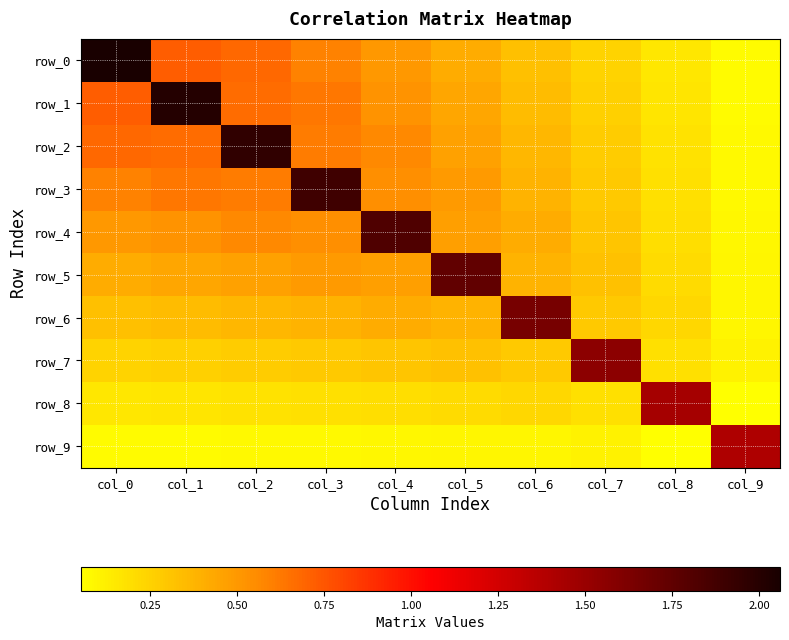

Reading left to right, transcribe all the data shown in this chart.

row_0: col_0=2.1	col_1=0.7	col_2=0.7	col_3=0.6	col_4=0.5	col_5=0.4	col_6=0.3	col_7=0.2	col_8=0.2	col_9=0.1
row_1: col_0=0.7	col_1=2.0	col_2=0.7	col_3=0.6	col_4=0.5	col_5=0.4	col_6=0.3	col_7=0.3	col_8=0.2	col_9=0.1
row_2: col_0=0.7	col_1=0.7	col_2=2.0	col_3=0.6	col_4=0.6	col_5=0.5	col_6=0.4	col_7=0.3	col_8=0.2	col_9=0.1
row_3: col_0=0.6	col_1=0.6	col_2=0.6	col_3=1.9	col_4=0.5	col_5=0.5	col_6=0.4	col_7=0.3	col_8=0.2	col_9=0.1
row_4: col_0=0.5	col_1=0.5	col_2=0.6	col_3=0.5	col_4=1.8	col_5=0.5	col_6=0.4	col_7=0.3	col_8=0.2	col_9=0.1
row_5: col_0=0.4	col_1=0.4	col_2=0.5	col_3=0.5	col_4=0.5	col_5=1.7	col_6=0.4	col_7=0.3	col_8=0.2	col_9=0.1
row_6: col_0=0.3	col_1=0.3	col_2=0.4	col_3=0.4	col_4=0.4	col_5=0.4	col_6=1.7	col_7=0.3	col_8=0.2	col_9=0.1
row_7: col_0=0.2	col_1=0.3	col_2=0.3	col_3=0.3	col_4=0.3	col_5=0.3	col_6=0.3	col_7=1.6	col_8=0.2	col_9=0.1
row_8: col_0=0.2	col_1=0.2	col_2=0.2	col_3=0.2	col_4=0.2	col_5=0.2	col_6=0.2	col_7=0.2	col_8=1.4	col_9=0.1
row_9: col_0=0.1	col_1=0.1	col_2=0.1	col_3=0.1	col_4=0.1	col_5=0.1	col_6=0.1	col_7=0.1	col_8=0.1	col_9=1.4